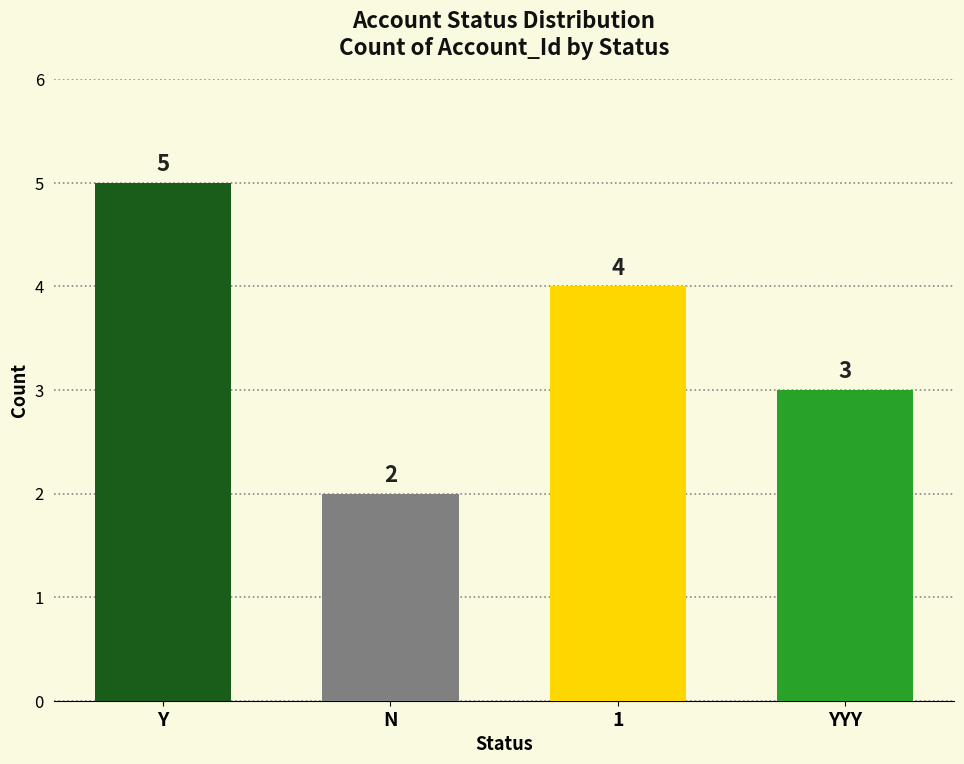

Rank the categories by value from lowest to highest.

N, YYY, 1, Y